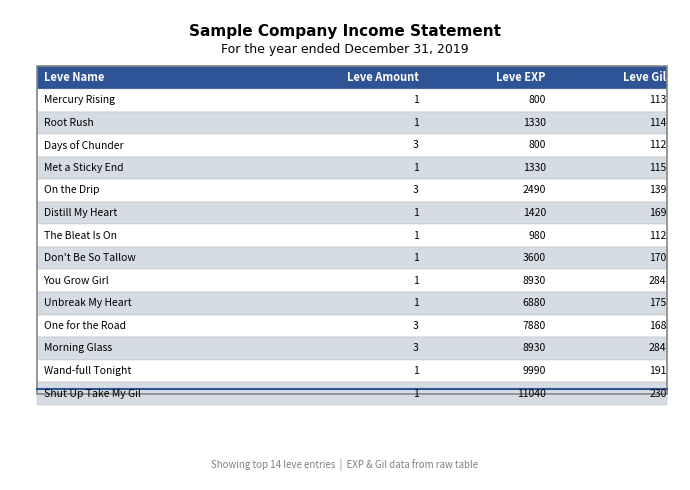

True or false: Leve Gil and Leve EXP cross at least once.

False